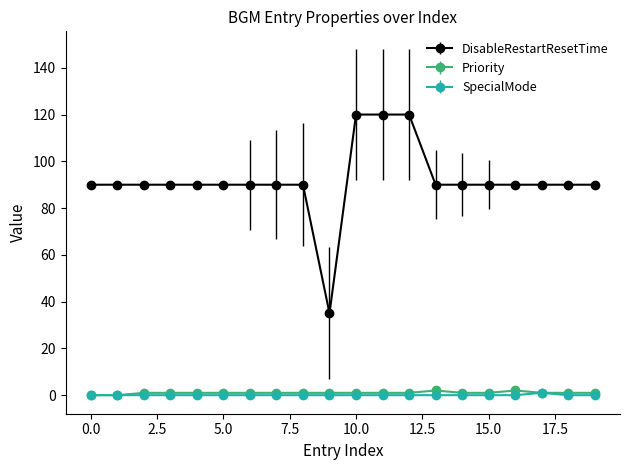

True or false: DisableRestartResetTime and SpecialMode cross at least once.

False